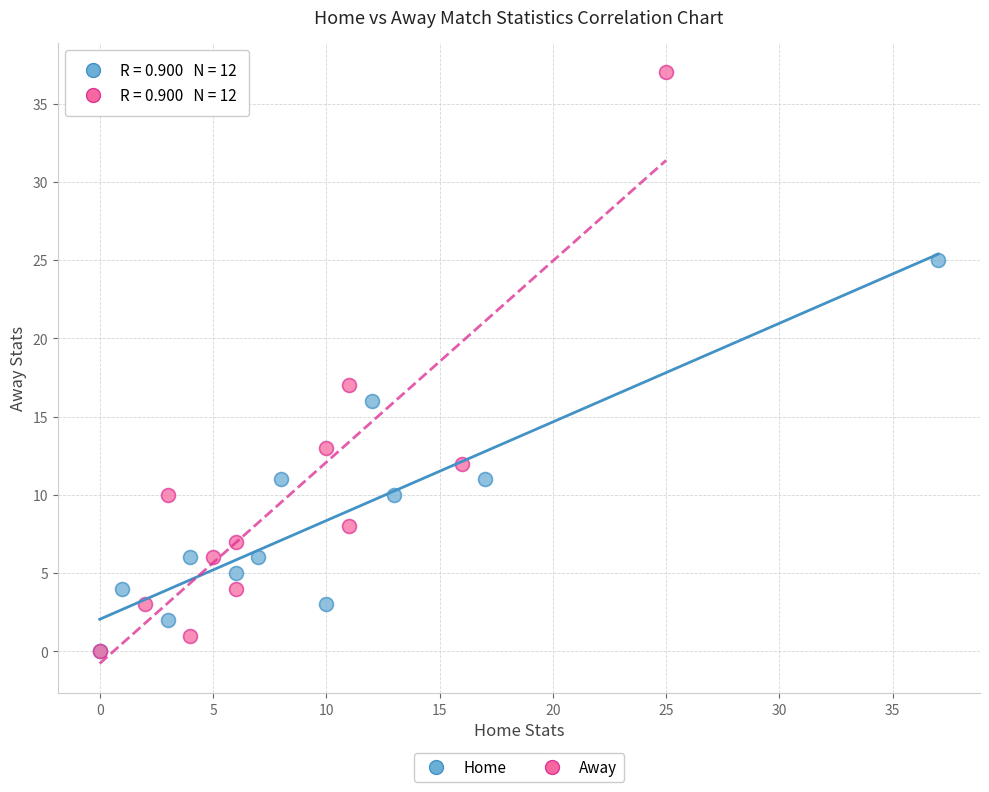

Which series has the widest spread of Y values?

Away